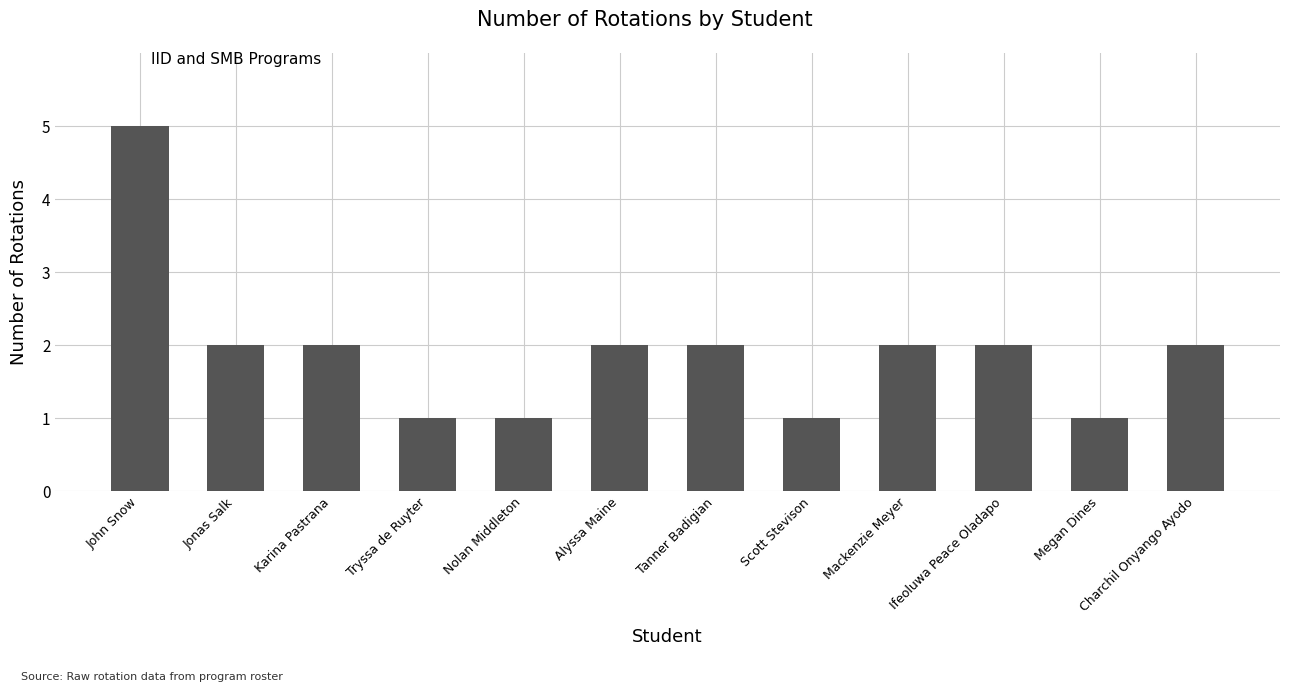

What is the maximum value shown in the chart?

5